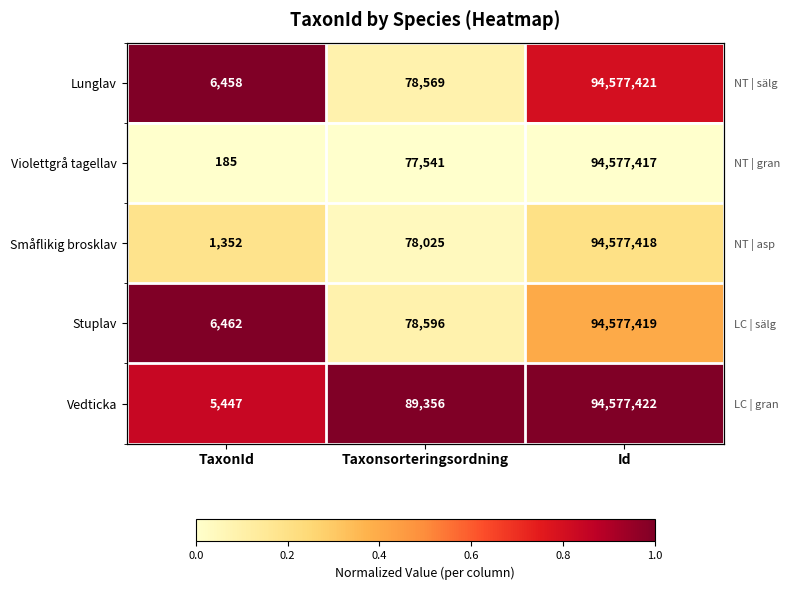

Read the Stuplav value at Taxonsorteringsordning.

0.1